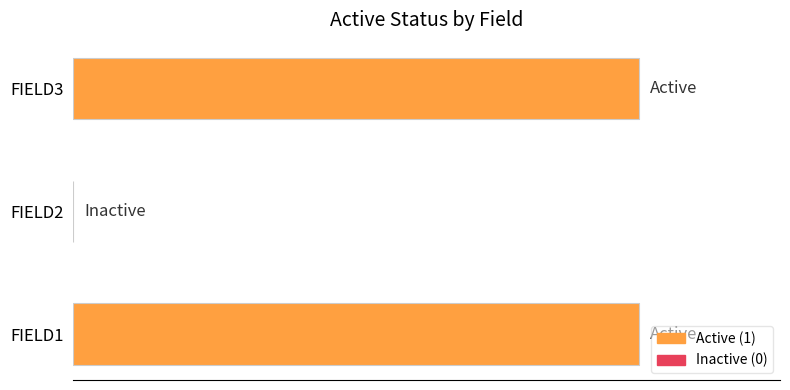

Are the bars horizontal?

Yes